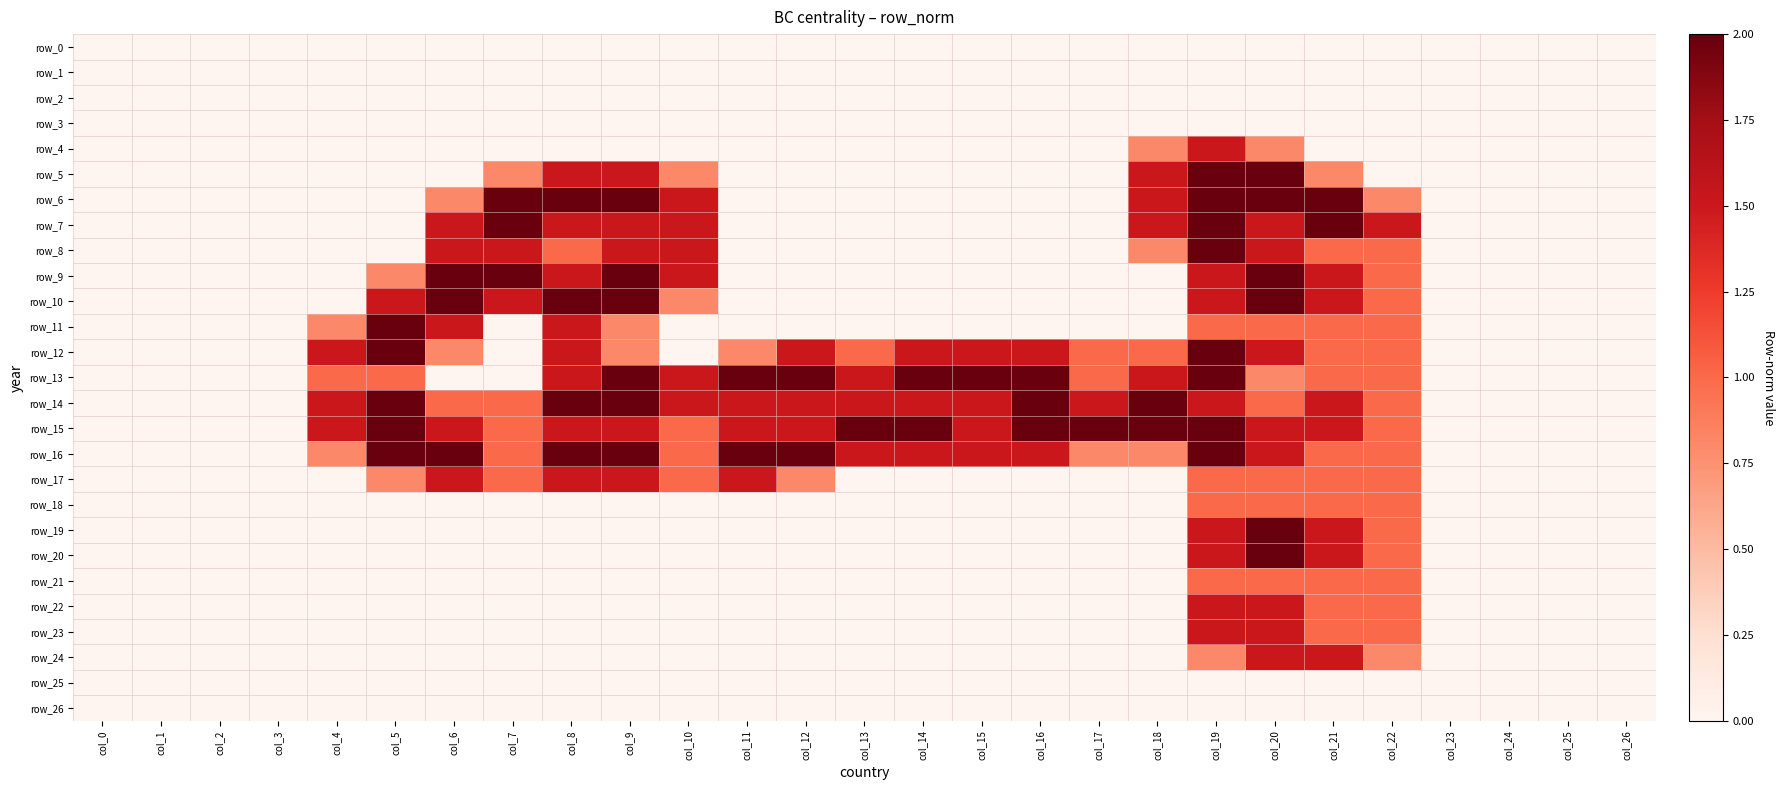

Reading left to right, extract all data points from this chart.

row_0: 0.0	0.0	0.0	0.0	0.0	0.0	0.0	0.0	0.0	0.0	0.0	0.0	0.0	0.0	0.0	0.0	0.0	0.0	0.0	0.0	0.0	0.0	0.0	0.0	0.0	0.0	0.0
row_1: 0.0	0.0	0.0	0.0	0.0	0.0	0.0	0.0	0.0	0.0	0.0	0.0	0.0	0.0	0.0	0.0	0.0	0.0	0.0	0.0	0.0	0.0	0.0	0.0	0.0	0.0	0.0
row_2: 0.0	0.0	0.0	0.0	0.0	0.0	0.0	0.0	0.0	0.0	0.0	0.0	0.0	0.0	0.0	0.0	0.0	0.0	0.0	0.0	0.0	0.0	0.0	0.0	0.0	0.0	0.0
row_3: 0.0	0.0	0.0	0.0	0.0	0.0	0.0	0.0	0.0	0.0	0.0	0.0	0.0	0.0	0.0	0.0	0.0	0.0	0.0	0.0	0.0	0.0	0.0	0.0	0.0	0.0	0.0
row_4: 0.0	0.0	0.0	0.0	0.0	0.0	0.0	0.0	0.0	0.0	0.0	0.0	0.0	0.0	0.0	0.0	0.0	0.0	0.8	1.5	0.8	0.0	0.0	0.0	0.0	0.0	0.0
row_5: 0.0	0.0	0.0	0.0	0.0	0.0	0.0	0.8	1.5	1.5	0.8	0.0	0.0	0.0	0.0	0.0	0.0	0.0	1.5	2.0	2.0	0.8	0.0	0.0	0.0	0.0	0.0
row_6: 0.0	0.0	0.0	0.0	0.0	0.0	0.8	2.0	2.0	2.0	1.5	0.0	0.0	0.0	0.0	0.0	0.0	0.0	1.5	2.0	2.0	2.0	0.8	0.0	0.0	0.0	0.0
row_7: 0.0	0.0	0.0	0.0	0.0	0.0	1.5	2.0	1.5	1.5	1.5	0.0	0.0	0.0	0.0	0.0	0.0	0.0	1.5	2.0	1.5	2.0	1.5	0.0	0.0	0.0	0.0
row_8: 0.0	0.0	0.0	0.0	0.0	0.0	1.5	1.5	1.0	1.5	1.5	0.0	0.0	0.0	0.0	0.0	0.0	0.0	0.8	2.0	1.5	1.0	1.0	0.0	0.0	0.0	0.0
row_9: 0.0	0.0	0.0	0.0	0.0	0.8	2.0	2.0	1.5	2.0	1.5	0.0	0.0	0.0	0.0	0.0	0.0	0.0	0.0	1.5	2.0	1.5	1.0	0.0	0.0	0.0	0.0
row_10: 0.0	0.0	0.0	0.0	0.0	1.5	2.0	1.5	2.0	2.0	0.8	0.0	0.0	0.0	0.0	0.0	0.0	0.0	0.0	1.5	2.0	1.5	1.0	0.0	0.0	0.0	0.0
row_11: 0.0	0.0	0.0	0.0	0.8	2.0	1.5	0.0	1.5	0.8	0.0	0.0	0.0	0.0	0.0	0.0	0.0	0.0	0.0	1.0	1.0	1.0	1.0	0.0	0.0	0.0	0.0
row_12: 0.0	0.0	0.0	0.0	1.5	2.0	0.8	0.0	1.5	0.8	0.0	0.8	1.5	1.0	1.5	1.5	1.5	1.0	1.0	2.0	1.5	1.0	1.0	0.0	0.0	0.0	0.0
row_13: 0.0	0.0	0.0	0.0	1.0	1.0	0.0	0.0	1.5	2.0	1.5	2.0	2.0	1.5	2.0	2.0	2.0	1.0	1.5	2.0	0.8	1.0	1.0	0.0	0.0	0.0	0.0
row_14: 0.0	0.0	0.0	0.0	1.5	2.0	1.0	1.0	2.0	2.0	1.5	1.5	1.5	1.5	1.5	1.5	2.0	1.5	2.0	1.5	1.0	1.5	1.0	0.0	0.0	0.0	0.0
row_15: 0.0	0.0	0.0	0.0	1.5	2.0	1.5	1.0	1.5	1.5	1.0	1.5	1.5	2.0	2.0	1.5	2.0	2.0	2.0	2.0	1.5	1.5	1.0	0.0	0.0	0.0	0.0
row_16: 0.0	0.0	0.0	0.0	0.8	2.0	2.0	1.0	2.0	2.0	1.0	2.0	2.0	1.5	1.5	1.5	1.5	0.8	0.8	2.0	1.5	1.0	1.0	0.0	0.0	0.0	0.0
row_17: 0.0	0.0	0.0	0.0	0.0	0.8	1.5	1.0	1.5	1.5	1.0	1.5	0.8	0.0	0.0	0.0	0.0	0.0	0.0	1.0	1.0	1.0	1.0	0.0	0.0	0.0	0.0
row_18: 0.0	0.0	0.0	0.0	0.0	0.0	0.0	0.0	0.0	0.0	0.0	0.0	0.0	0.0	0.0	0.0	0.0	0.0	0.0	1.0	1.0	1.0	1.0	0.0	0.0	0.0	0.0
row_19: 0.0	0.0	0.0	0.0	0.0	0.0	0.0	0.0	0.0	0.0	0.0	0.0	0.0	0.0	0.0	0.0	0.0	0.0	0.0	1.5	2.0	1.5	1.0	0.0	0.0	0.0	0.0
row_20: 0.0	0.0	0.0	0.0	0.0	0.0	0.0	0.0	0.0	0.0	0.0	0.0	0.0	0.0	0.0	0.0	0.0	0.0	0.0	1.5	2.0	1.5	1.0	0.0	0.0	0.0	0.0
row_21: 0.0	0.0	0.0	0.0	0.0	0.0	0.0	0.0	0.0	0.0	0.0	0.0	0.0	0.0	0.0	0.0	0.0	0.0	0.0	1.0	1.0	1.0	1.0	0.0	0.0	0.0	0.0
row_22: 0.0	0.0	0.0	0.0	0.0	0.0	0.0	0.0	0.0	0.0	0.0	0.0	0.0	0.0	0.0	0.0	0.0	0.0	0.0	1.5	1.5	1.0	1.0	0.0	0.0	0.0	0.0
row_23: 0.0	0.0	0.0	0.0	0.0	0.0	0.0	0.0	0.0	0.0	0.0	0.0	0.0	0.0	0.0	0.0	0.0	0.0	0.0	1.5	1.5	1.0	1.0	0.0	0.0	0.0	0.0
row_24: 0.0	0.0	0.0	0.0	0.0	0.0	0.0	0.0	0.0	0.0	0.0	0.0	0.0	0.0	0.0	0.0	0.0	0.0	0.0	0.8	1.5	1.5	0.8	0.0	0.0	0.0	0.0
row_25: 0.0	0.0	0.0	0.0	0.0	0.0	0.0	0.0	0.0	0.0	0.0	0.0	0.0	0.0	0.0	0.0	0.0	0.0	0.0	0.0	0.0	0.0	0.0	0.0	0.0	0.0	0.0
row_26: 0.0	0.0	0.0	0.0	0.0	0.0	0.0	0.0	0.0	0.0	0.0	0.0	0.0	0.0	0.0	0.0	0.0	0.0	0.0	0.0	0.0	0.0	0.0	0.0	0.0	0.0	0.0